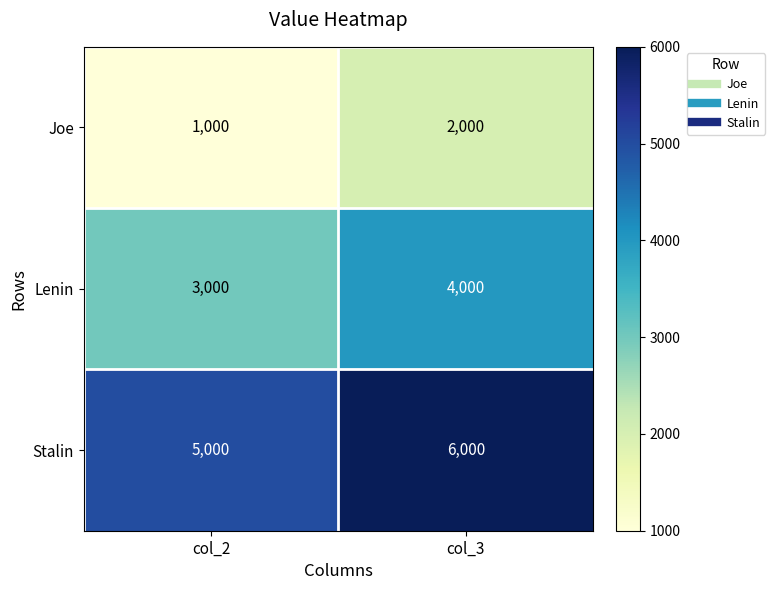

How many series are shown in this chart?

3